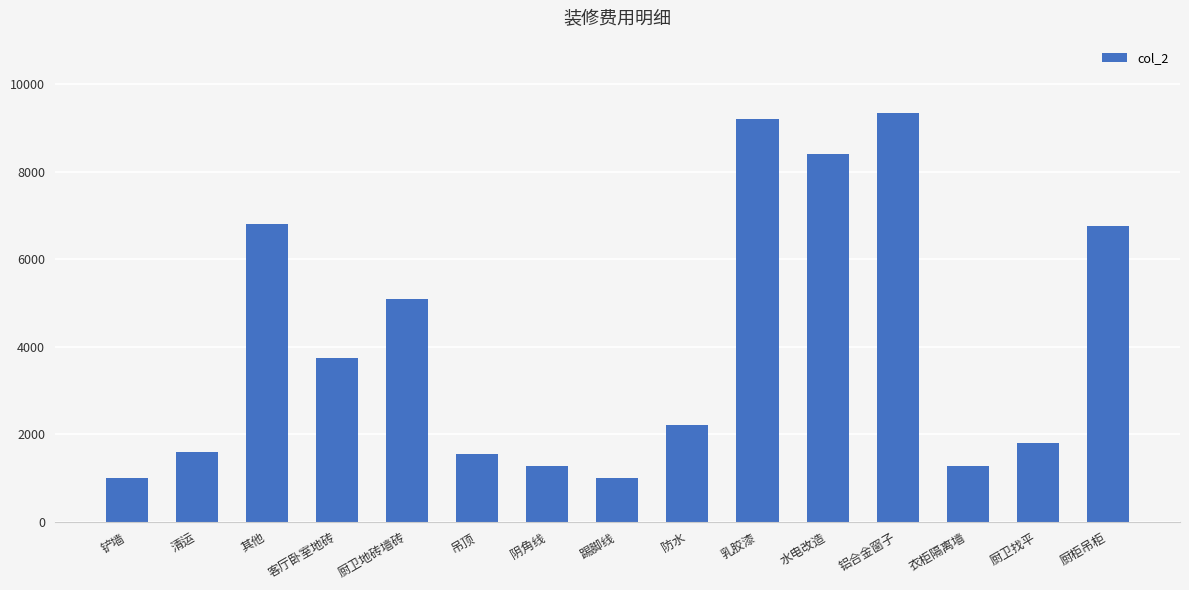

What is the label of the 15th bar from the right?

铲墙